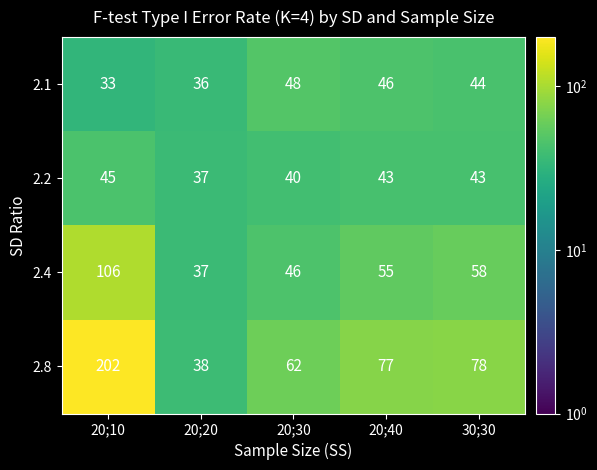

What is the greatest value displayed?

202